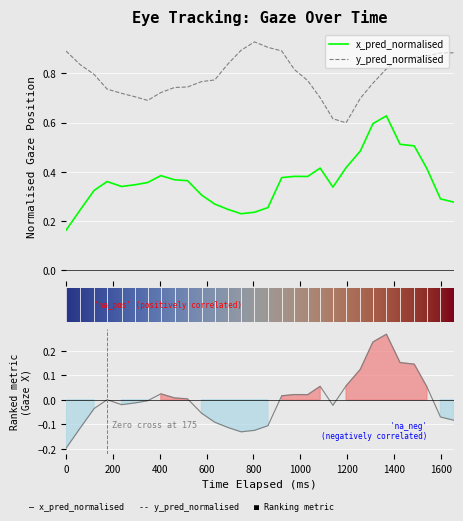

True or false: y_pred_normalised and x_pred_normalised cross at least once.

False